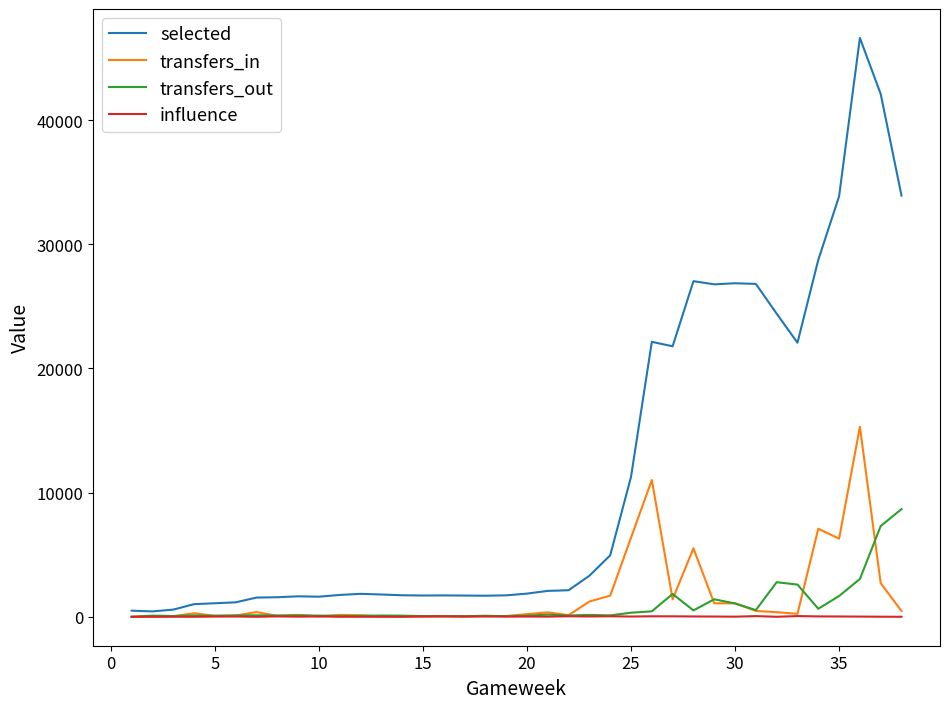

Which series has the widest spread of values?

selected